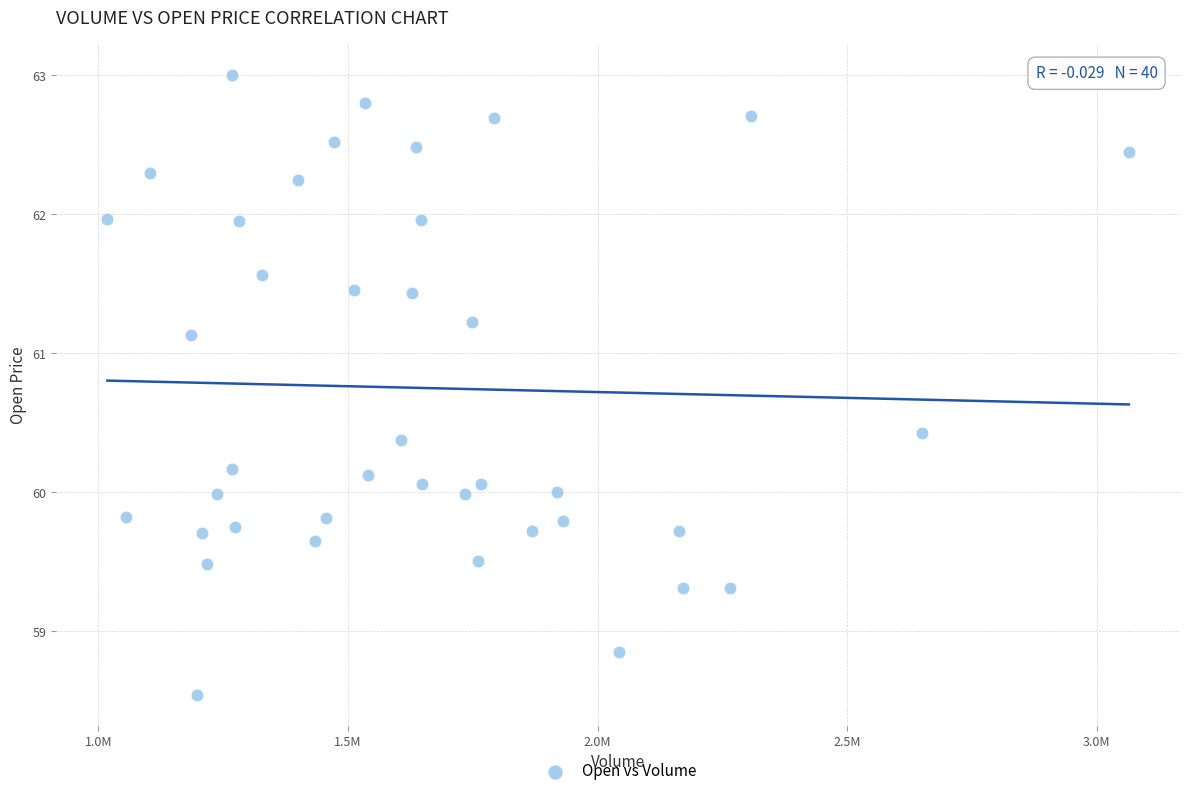

What is the range of X values (max minus min)?

2046000.0